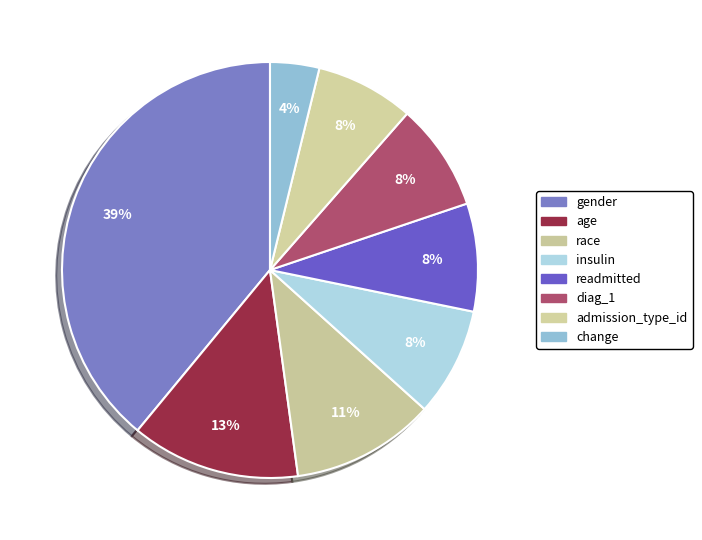

To the nearest percent, what portion does gender represent?

39%